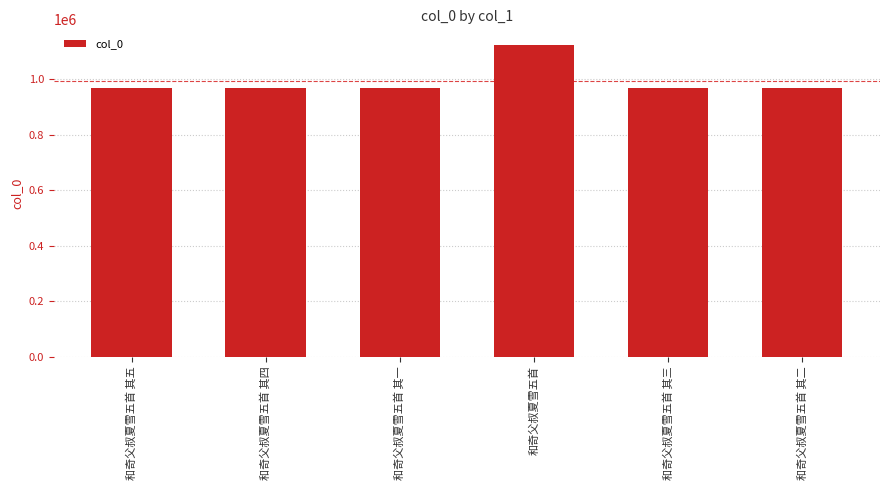

What is the difference between the second highest and minimum values?

4